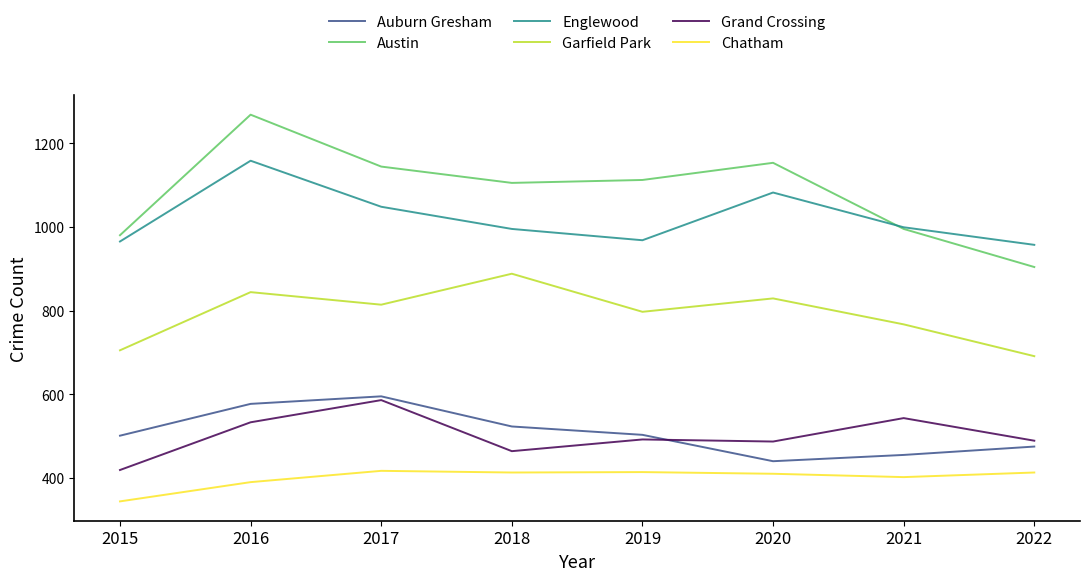

Where does the Englewood series first go above 999?

2016